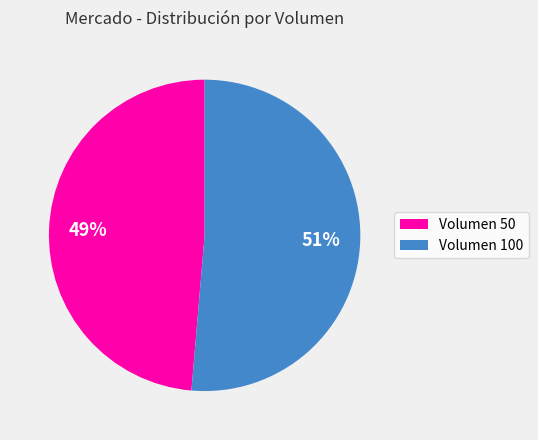

Combined, do Volumen 100 and Volumen 50 account for over 50%?

Yes